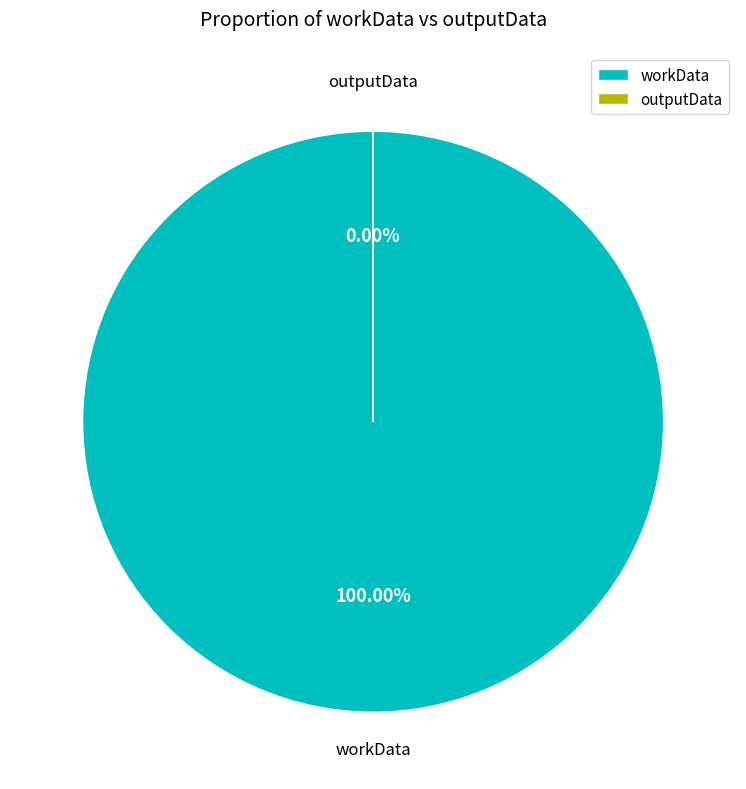

Which category has the smallest portion of the pie?

outputData